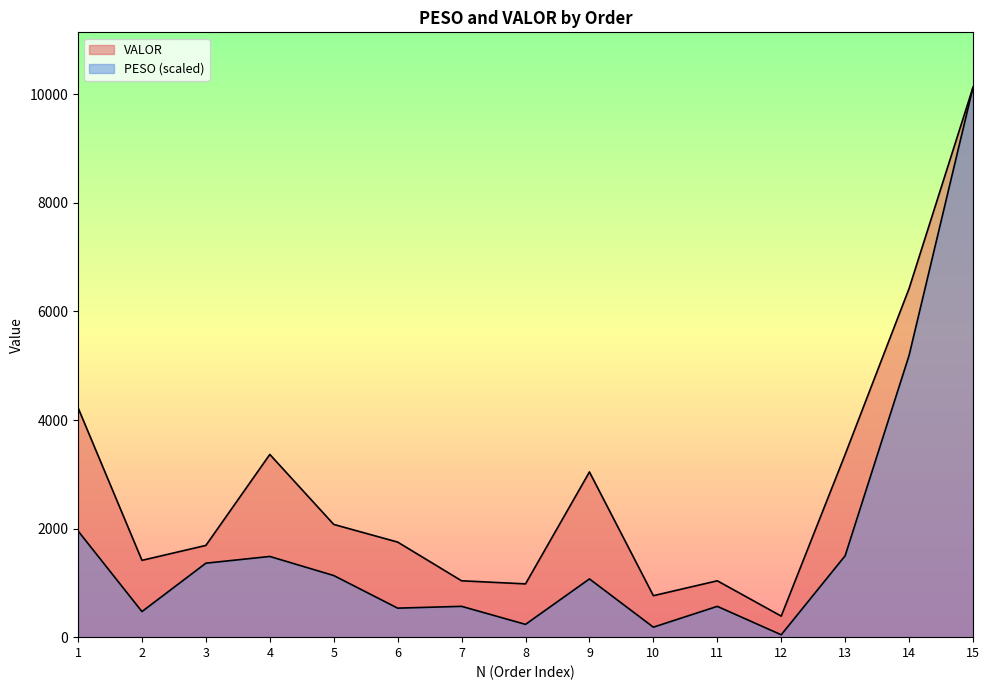

True or false: PESO and VALOR intersect in this chart.

False